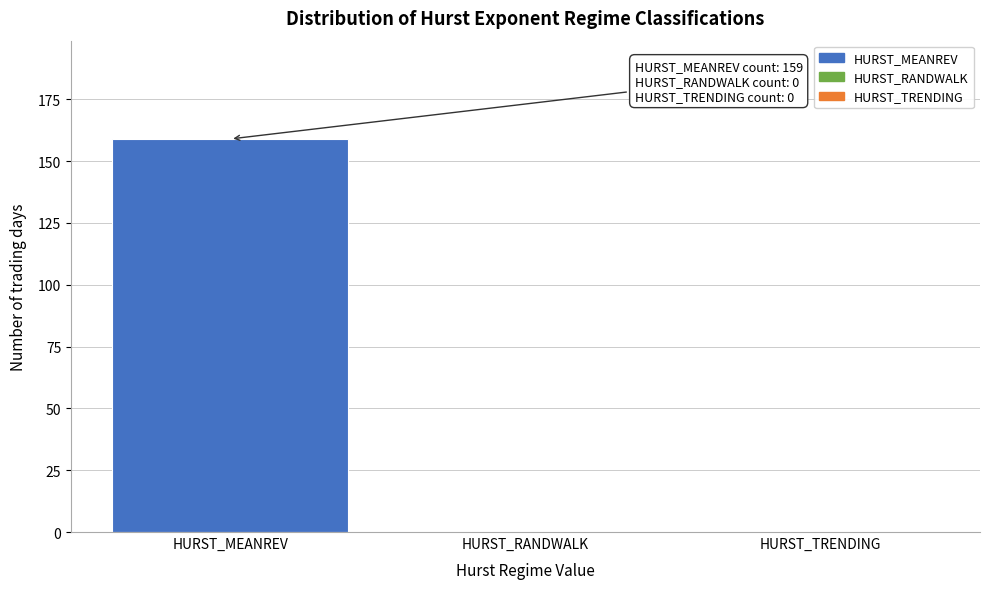

Reading left to right, transcribe all the data shown in this chart.

HURST_MEANREV=159	HURST_RANDWALK=0	HURST_TRENDING=0